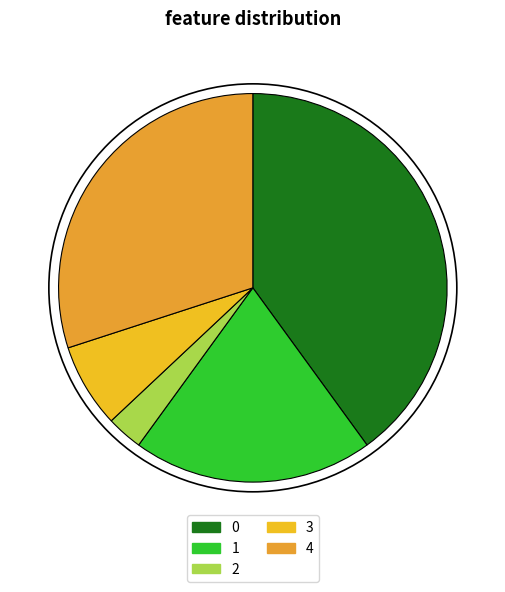

How many slices are in this pie chart?

5